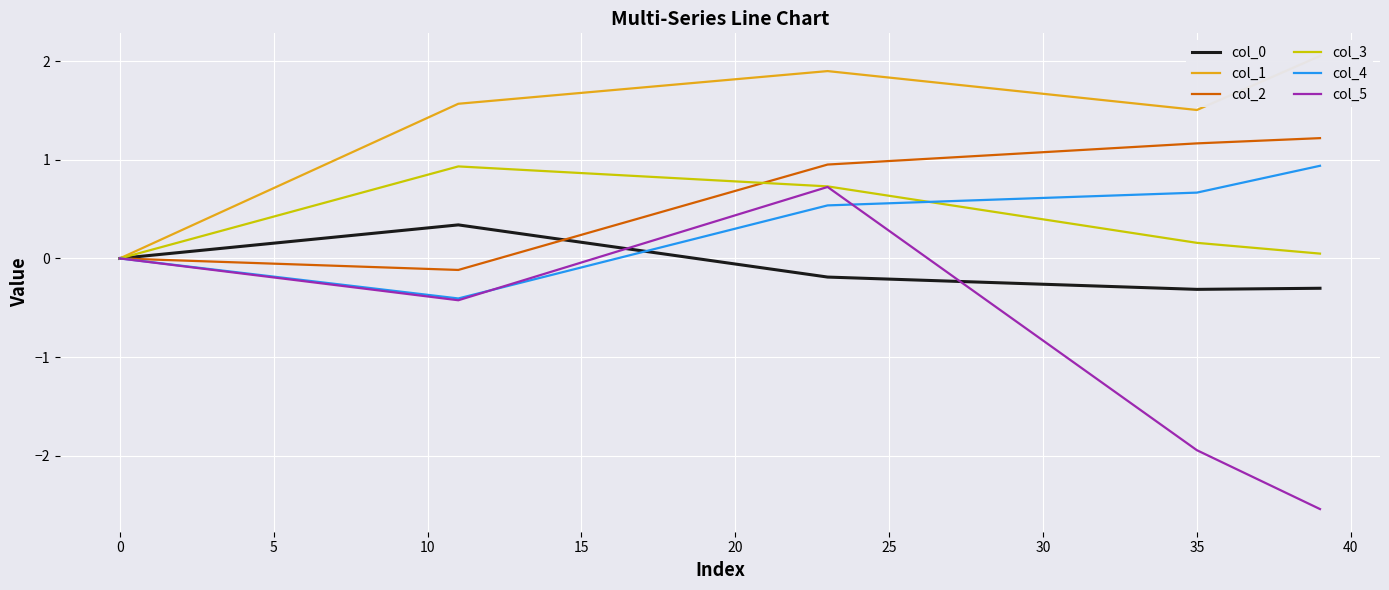

How many interior local valleys does the col_5 series have?

1